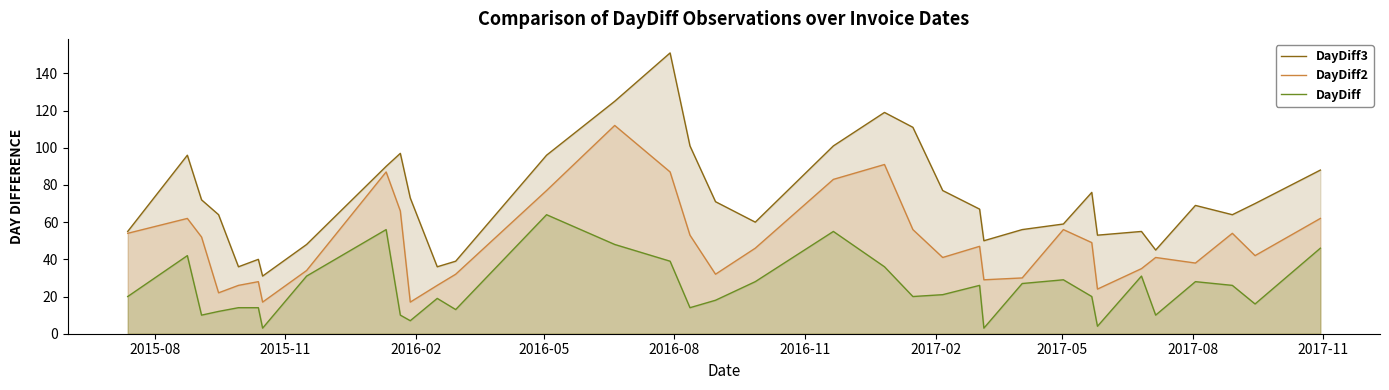

True or false: DayDiff and DayDiff3 intersect in this chart.

False